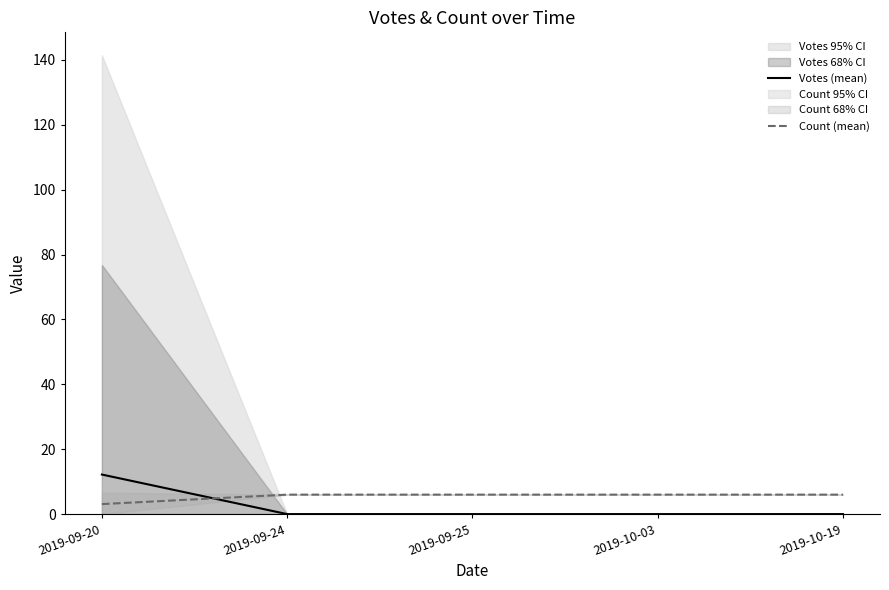

What is the label of the 1st point from the right?

2019-10-19